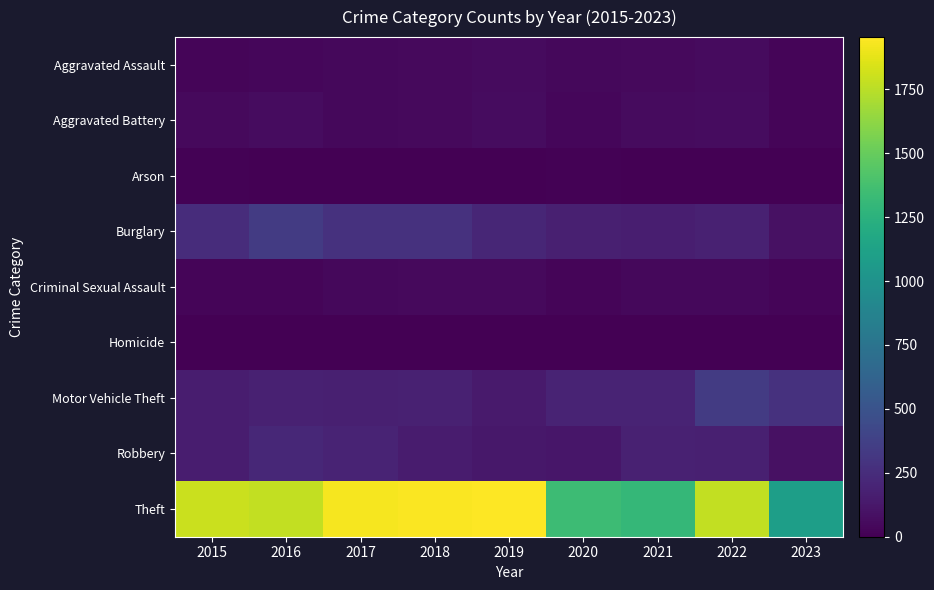

Reading right to left, what are all the values shown in this chart?

Aggravated Assault: 2023=24	2022=54	2021=48	2020=43	2019=58	2018=51	2017=43	2016=31	2015=29
Aggravated Battery: 2023=30	2022=62	2021=61	2020=35	2019=64	2018=47	2017=43	2016=64	2015=53
Arson: 2023=3	2022=3	2021=3	2020=8	2019=6	2018=2	2017=2	2016=2	2015=8
Burglary: 2023=90	2022=180	2021=167	2020=173	2019=213	2018=278	2017=280	2016=340	2015=247
Criminal Sexual Assault: 2023=29	2022=42	2021=41	2020=23	2019=51	2018=52	2017=41	2016=30	2015=26
Homicide: 2023=1	2022=1	2021=1	2020=0	2019=2	2018=2	2017=0	2016=1	2015=1
Motor Vehicle Theft: 2023=275	2022=338	2021=191	2020=196	2019=143	2018=180	2017=173	2016=177	2015=160
Robbery: 2023=89	2022=169	2021=182	2020=121	2019=124	2018=150	2017=191	2016=218	2015=155
Theft: 2023=1095	2022=1773	2021=1303	2020=1340	2019=1954	2018=1942	2017=1931	2016=1772	2015=1799